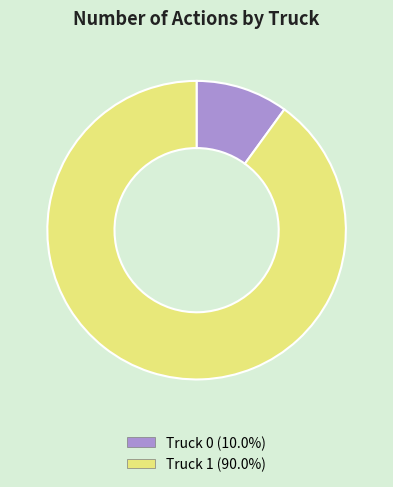

What is the largest slice in the pie chart?

Truck 1